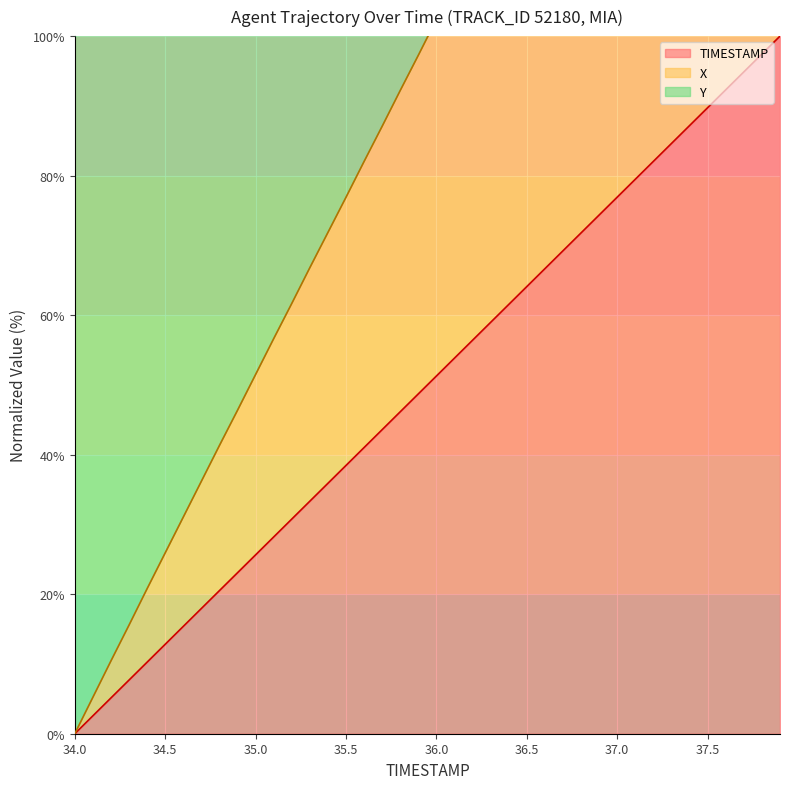

The X series shows 148.6 at 35.9. True or false?

True